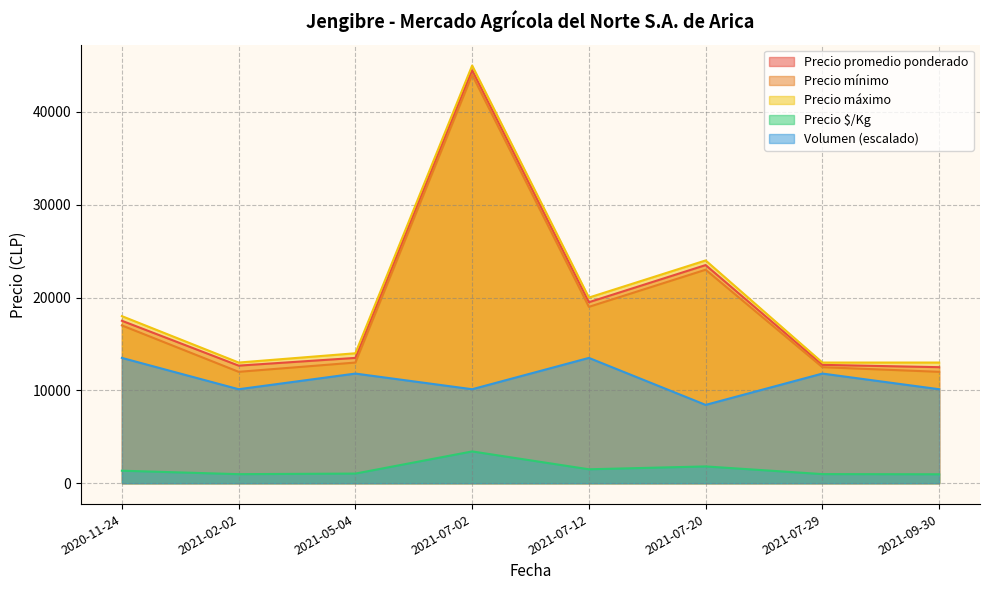

Read the Precio promedio ponderado value at 2021-05-04.

13500.0